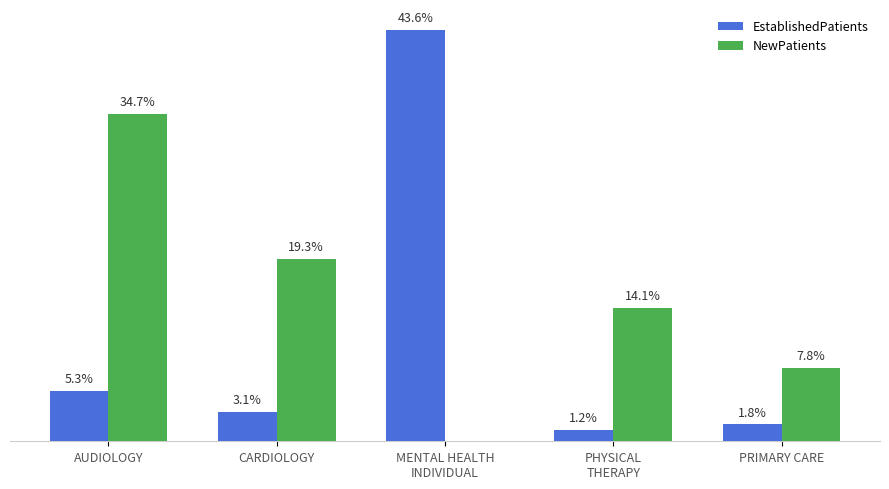

Where is EstablishedPatients nearest to the value 22?

AUDIOLOGY